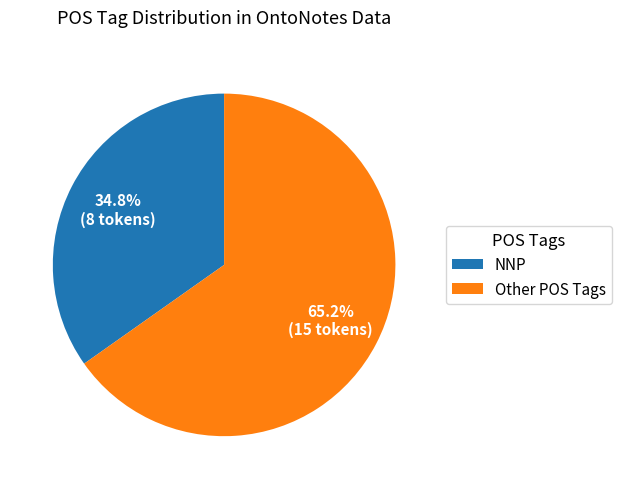

Rank the categories by value from highest to lowest.

Other POS Tags, NNP